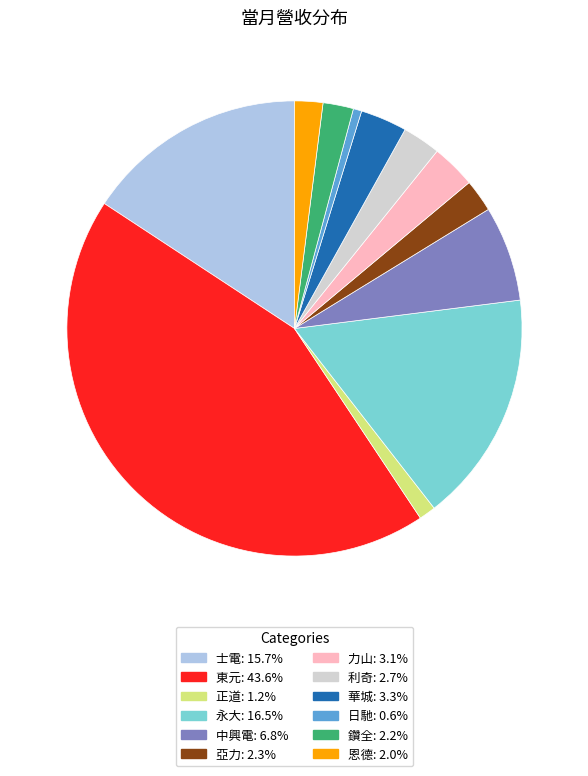

Approximately how many times larger is the value at 士電 compared to 正道?

13.3